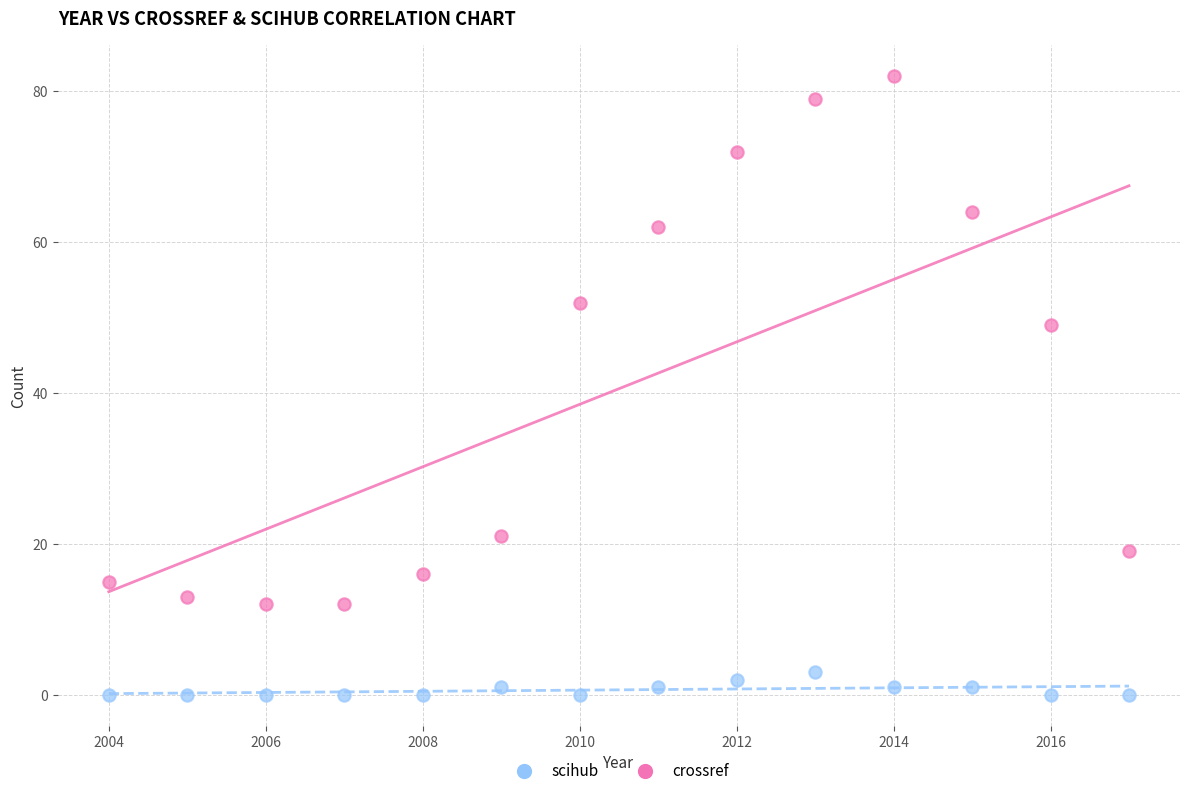

Which series contains the lowest Y value?

scihub